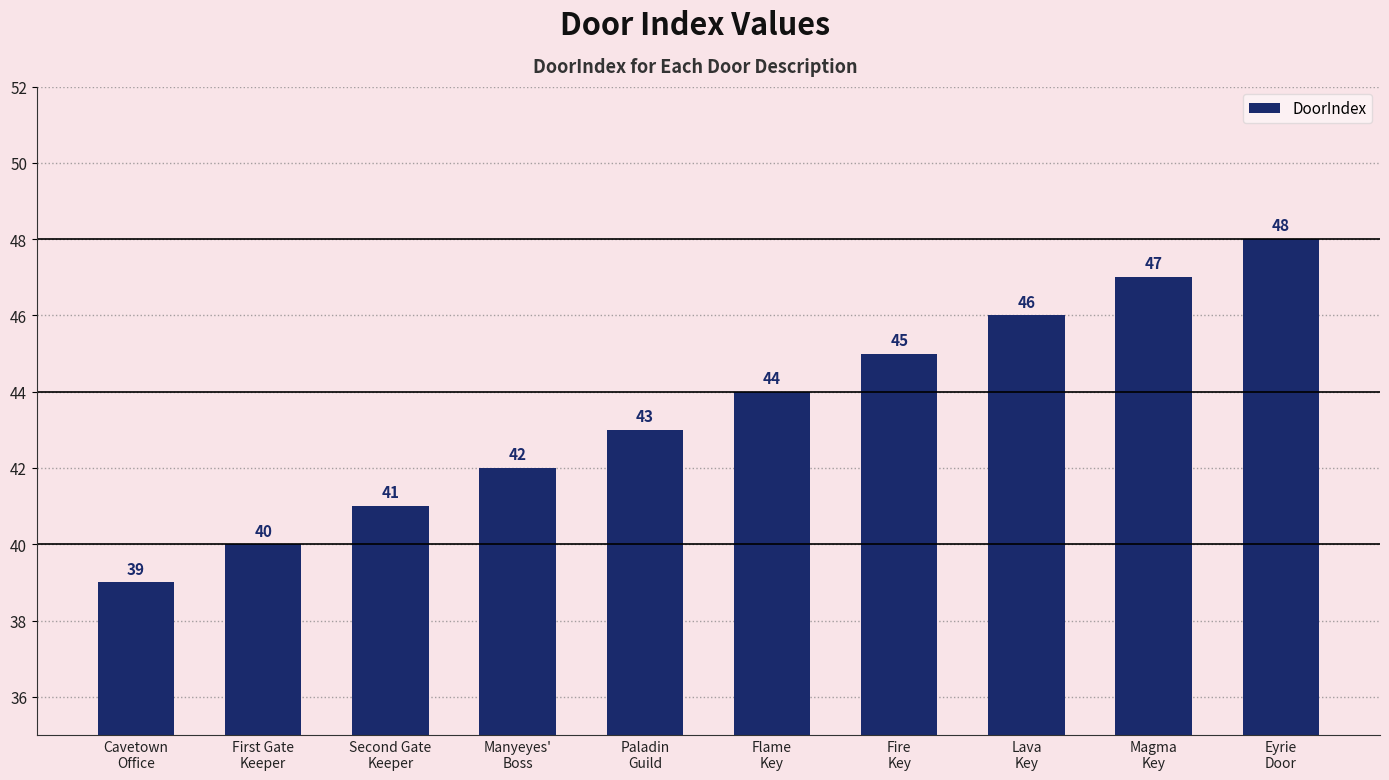

Count the number of categories in the chart.

10